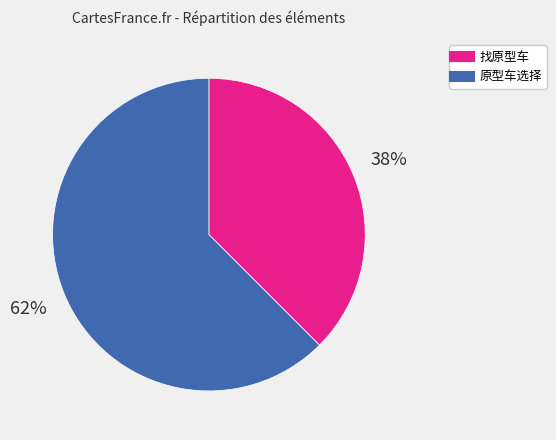

Is the sum of 找原型车 and 原型车选择 greater than half?

Yes